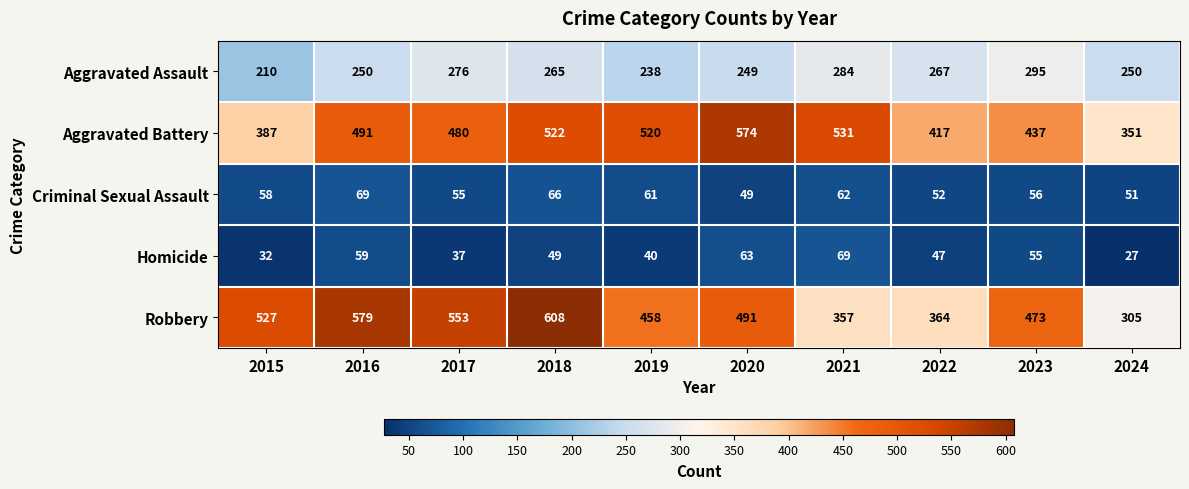

At 2017, list the series in order from largest to smallest.

Robbery, Aggravated Battery, Aggravated Assault, Criminal Sexual Assault, Homicide